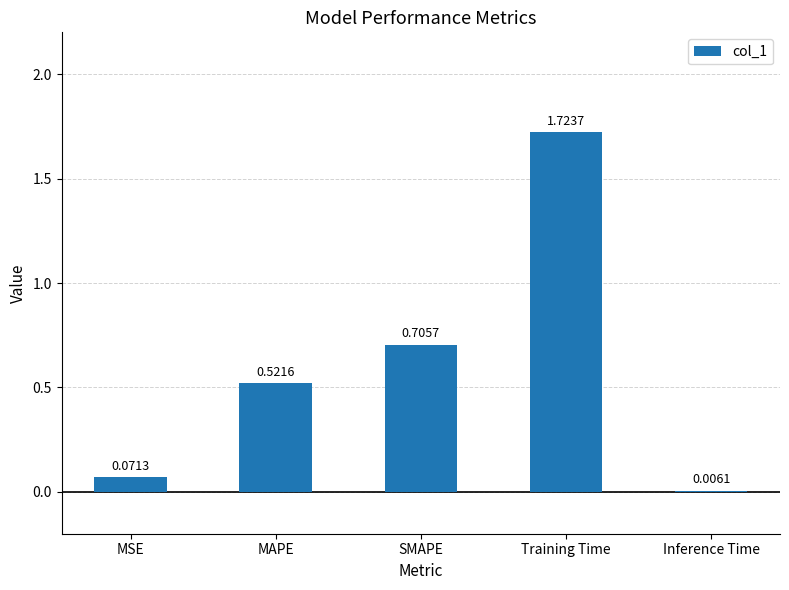

What is the change in value from MSE to MAPE?

+0.5